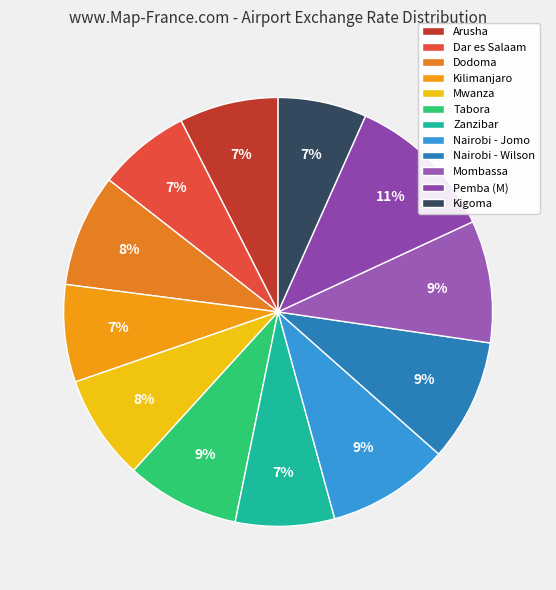

To the nearest percent, what percentage of the pie is Pemba (M)?

11%